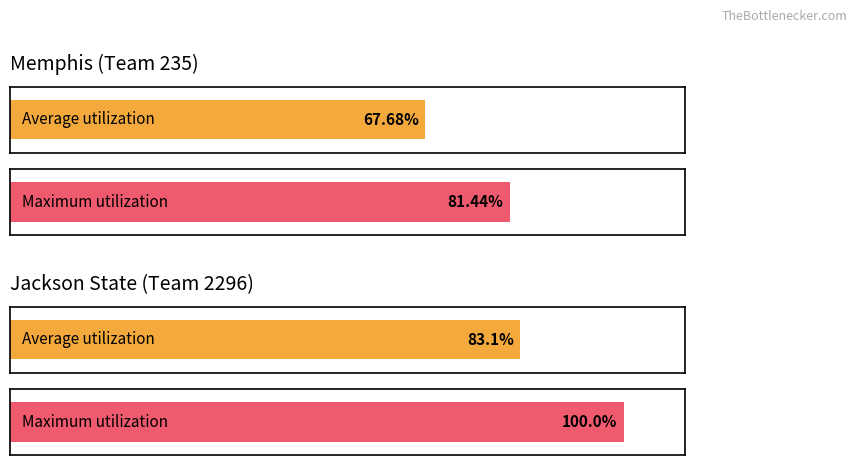

Count the number of data series in this chart.

2